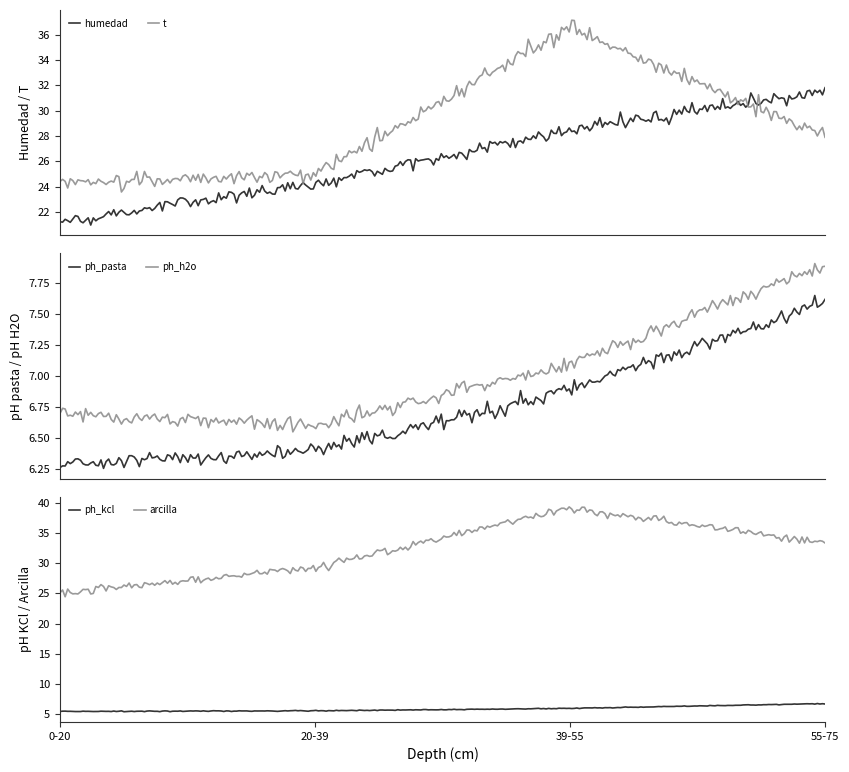

What is the approximate value of analitico_ph_pasta at 20-39?

6.4